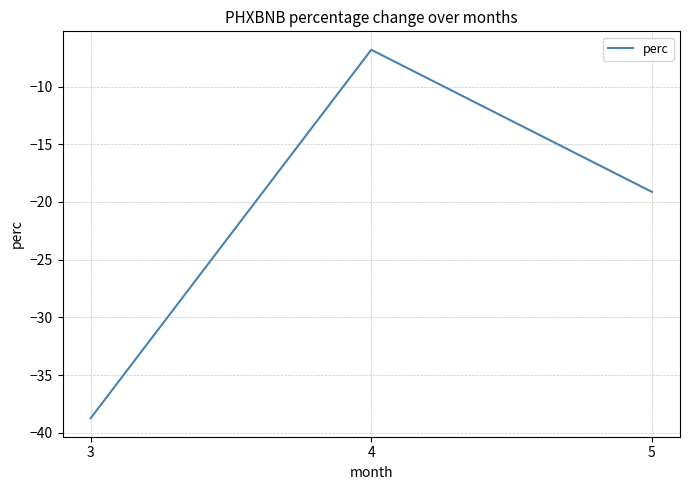

True or false: the data shows -19.1 at 5.

True